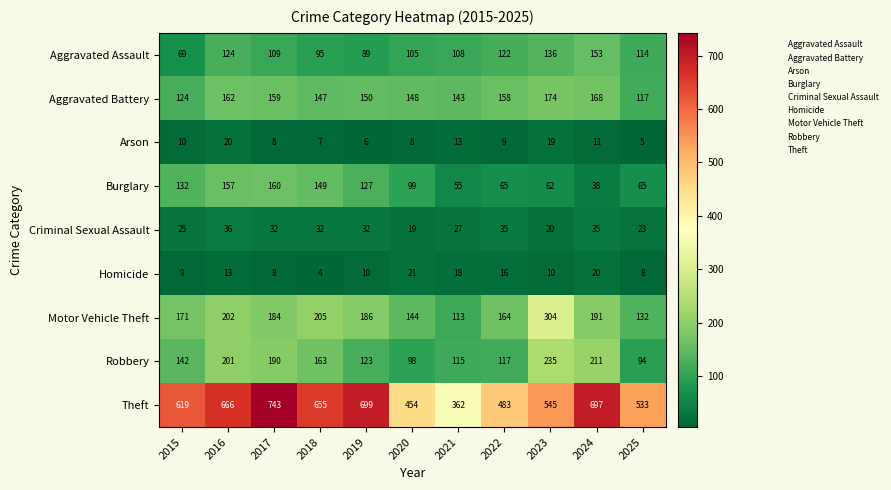

Which series has the largest total across all categories?

Theft